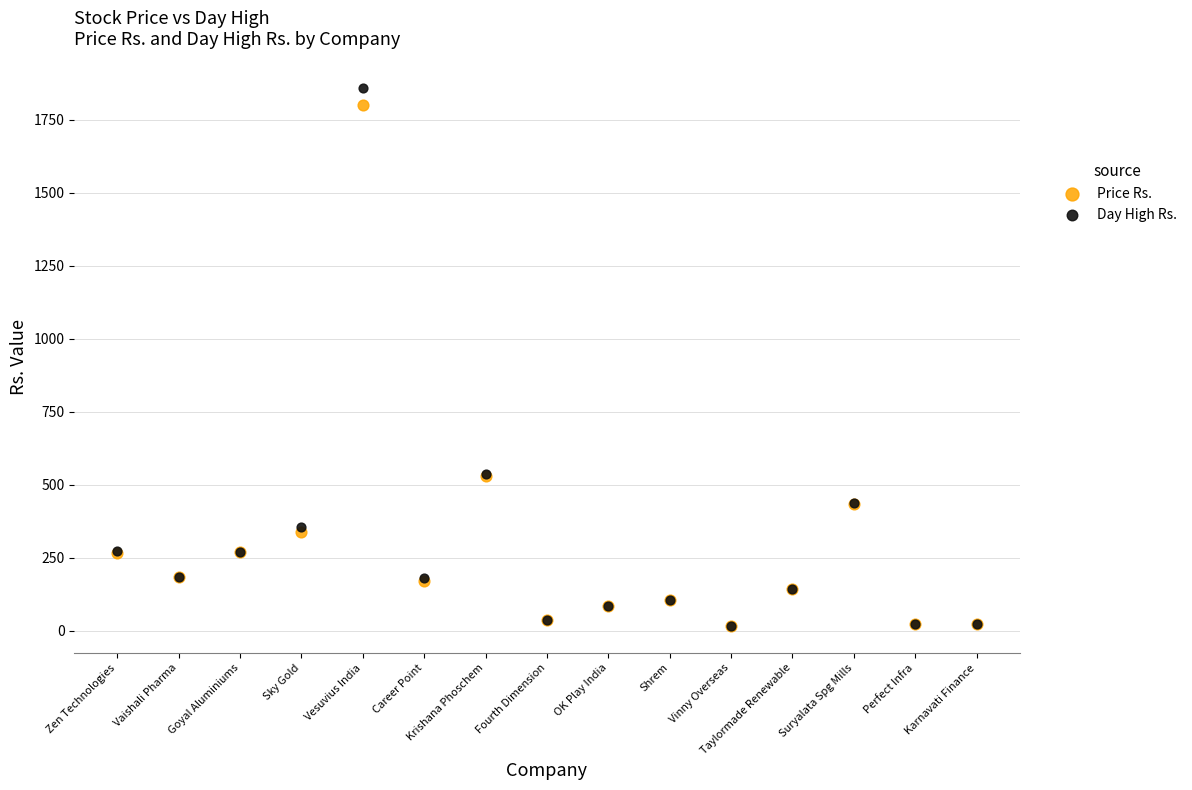

Which series contains the highest Y value?

Day High Rs.